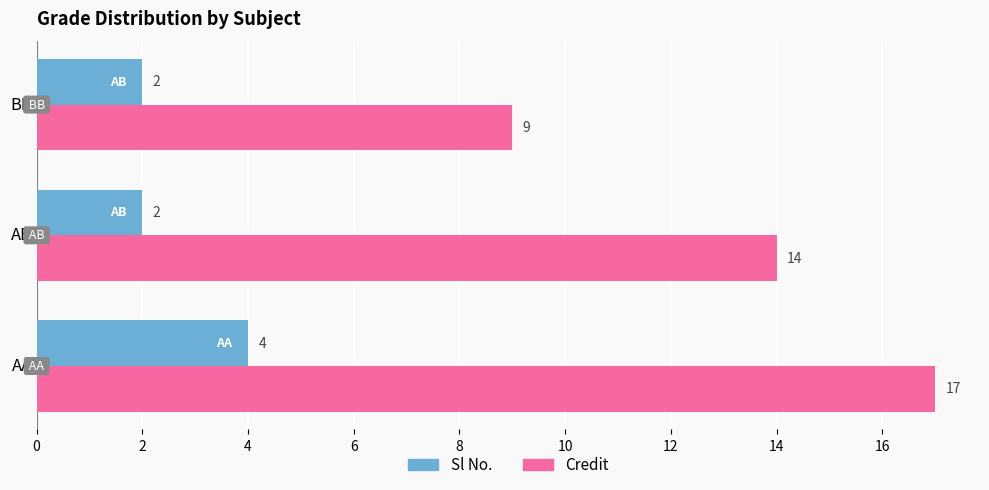

How many distinct data groups are displayed?

2